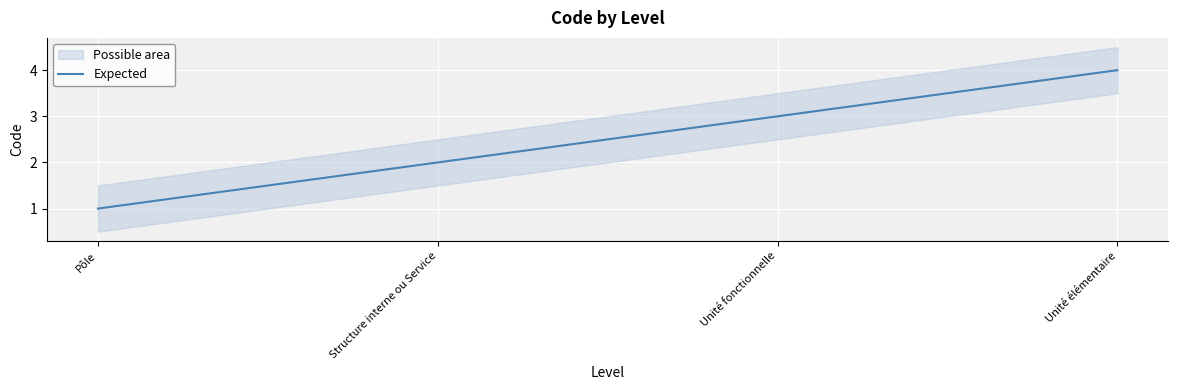

Which category has the lowest value across all series?

Pôle